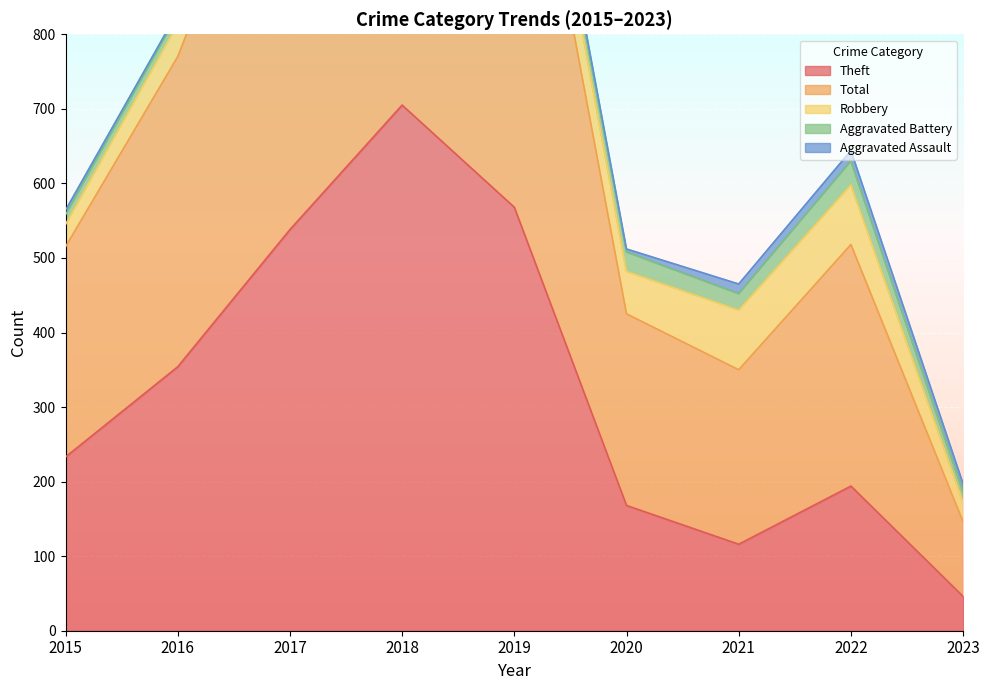

How many values in the Robbery series are below 57?

4